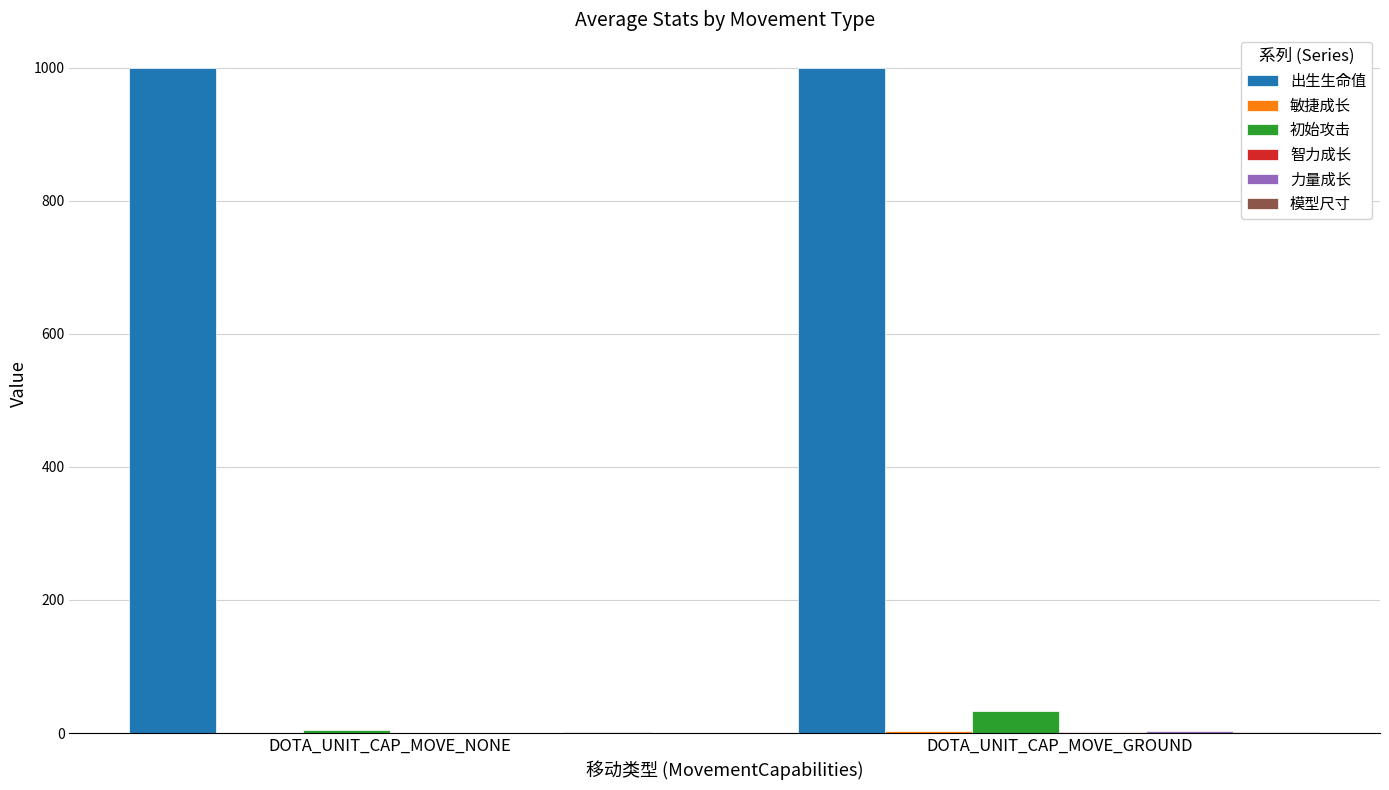

Which series has the largest total across all categories?

出生生命值